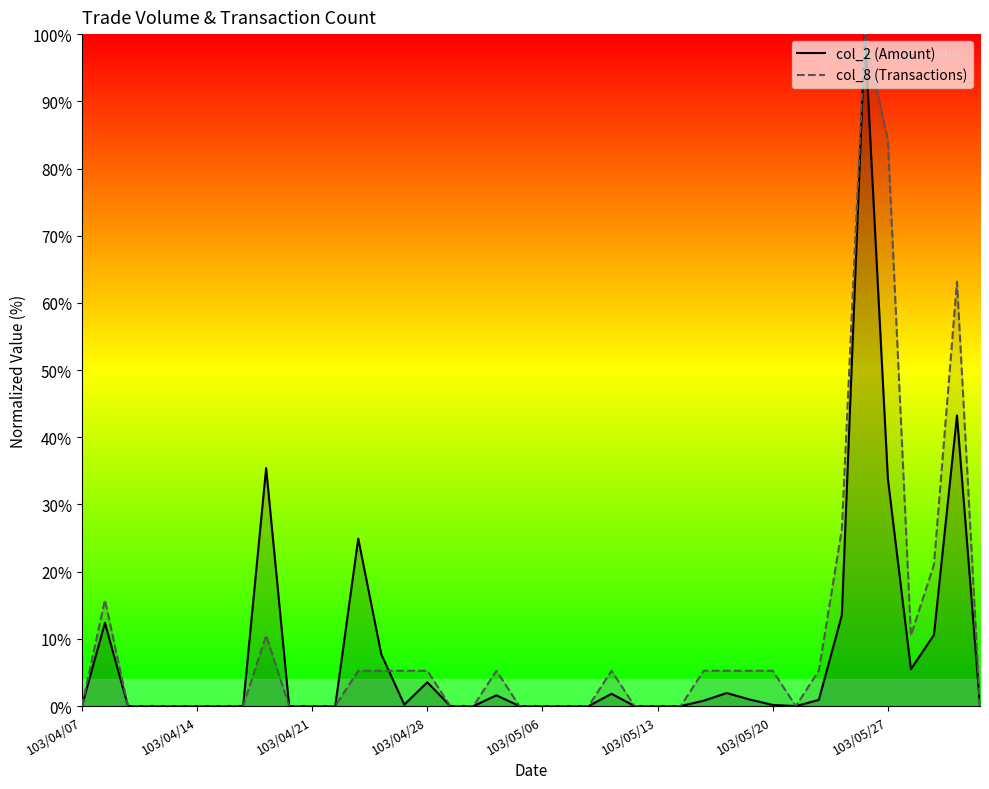

How many lines are shown in the chart?

2